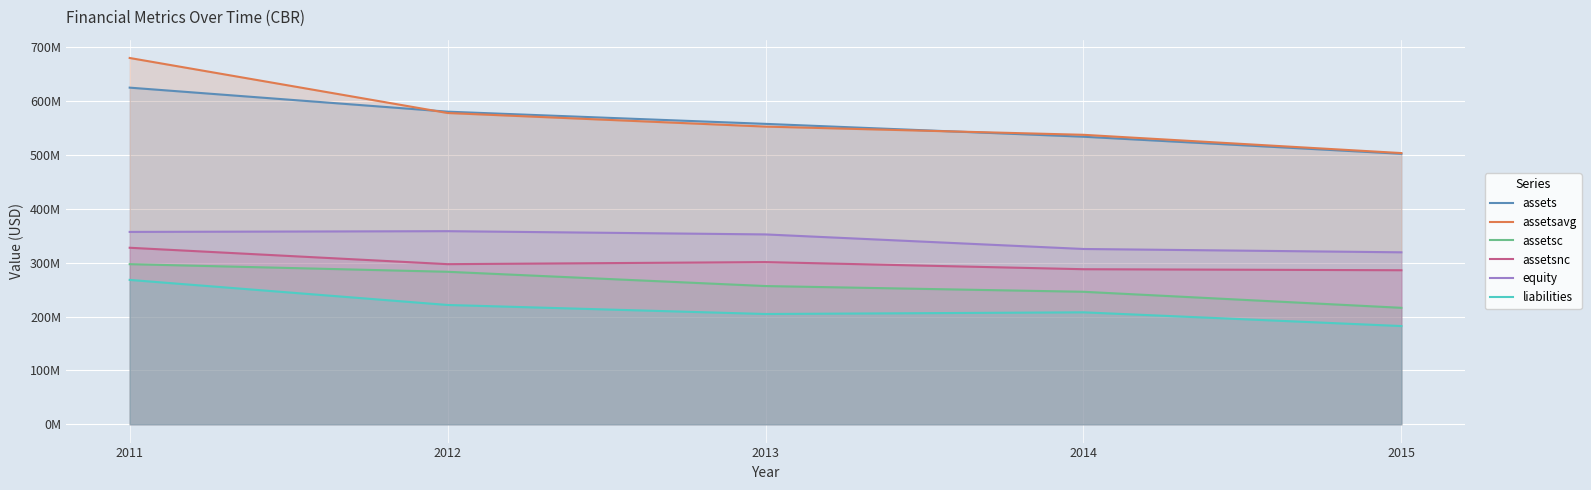

What is the approximate value of assets at 2012?

580471000